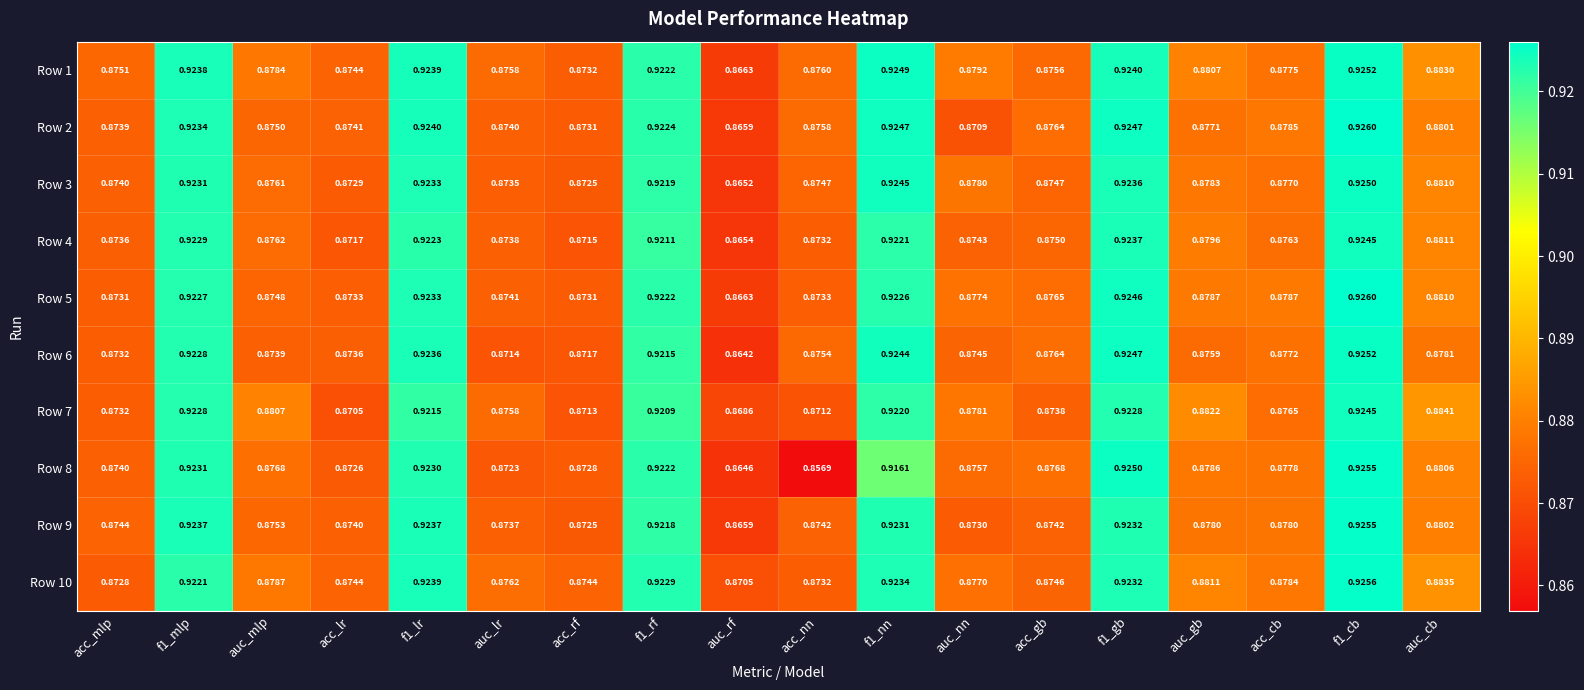

Between auc_mlp and acc_cb, which series saw the biggest shift?

Row 7